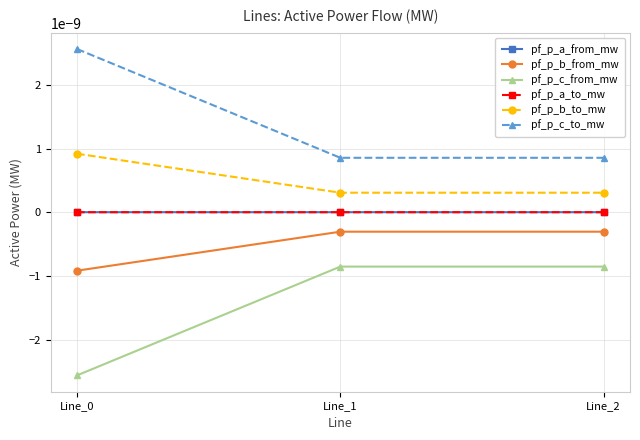

List the labels in order of pf_p_c_from_mw value, smallest first.

Line_0, Line_2, Line_1